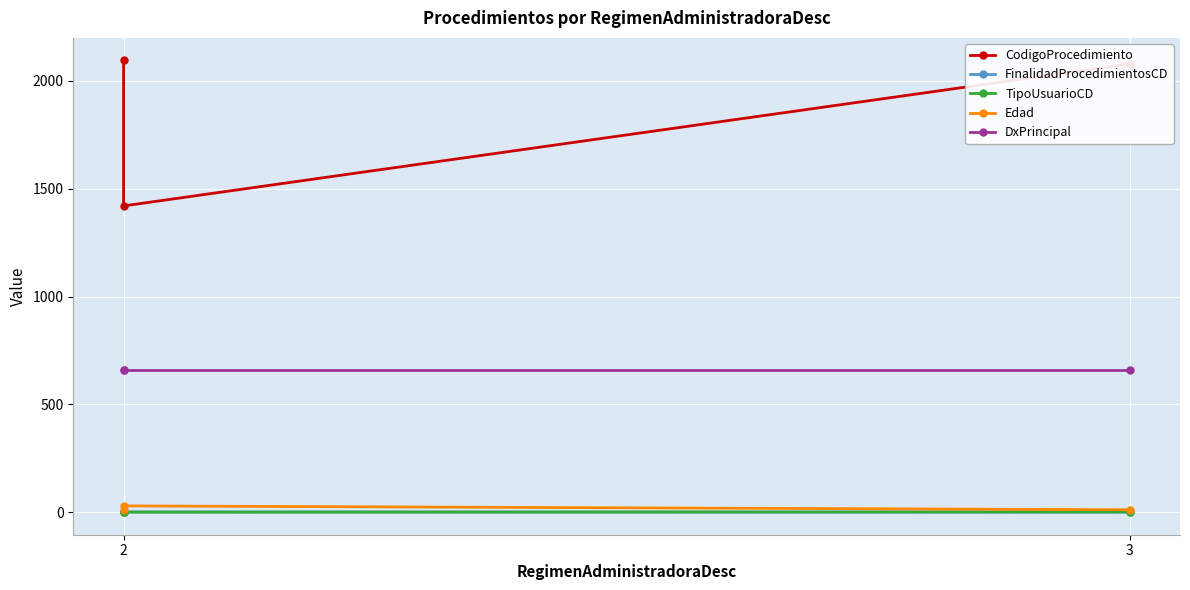

How many lines are shown in the chart?

5